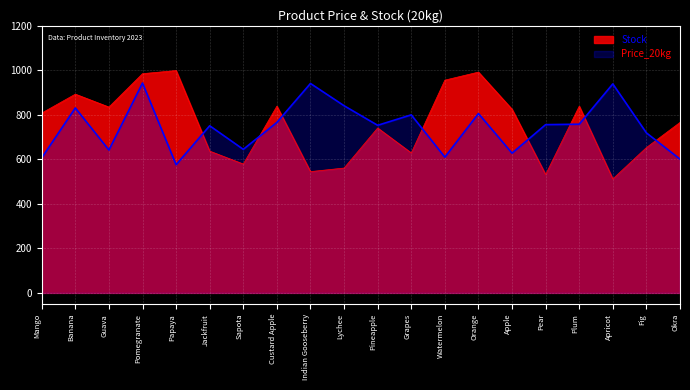

What is the spread (max minus min) of values at Apricot?

427